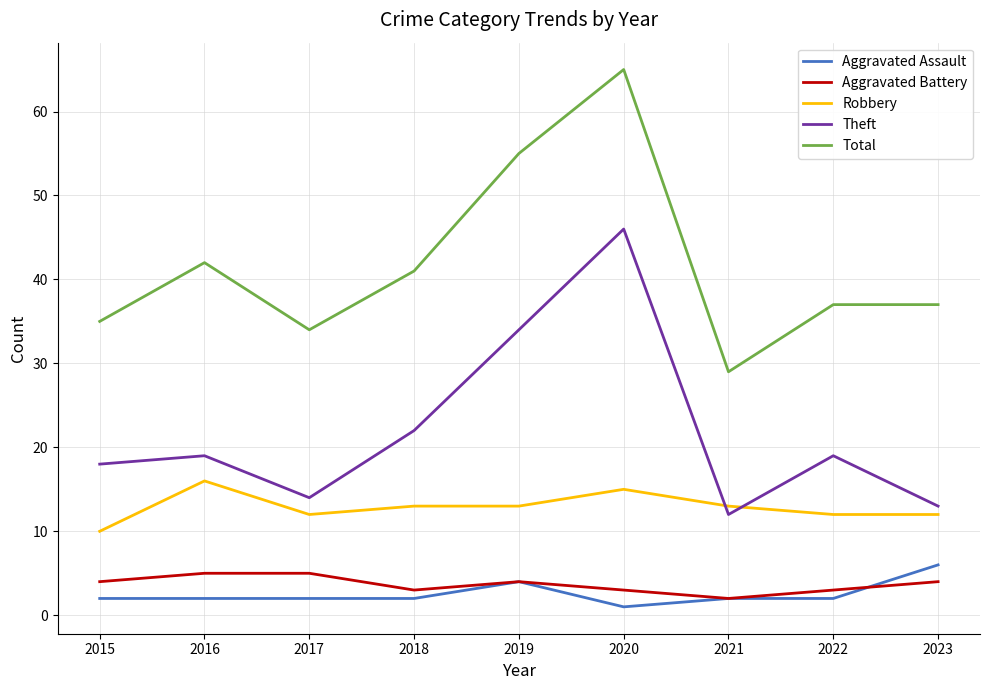

What is the difference between the second highest and minimum values in the Robbery series?

5